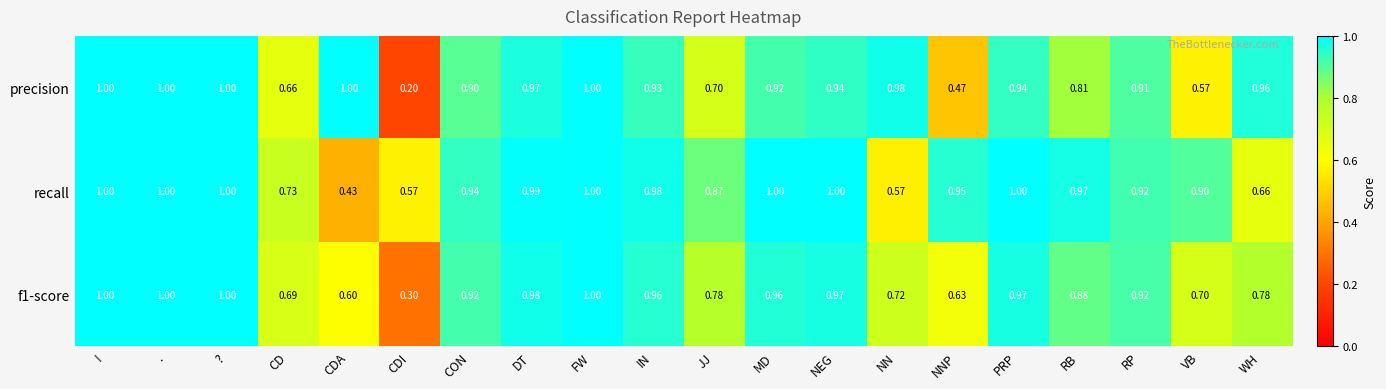

Which series has the largest total across all categories?

recall